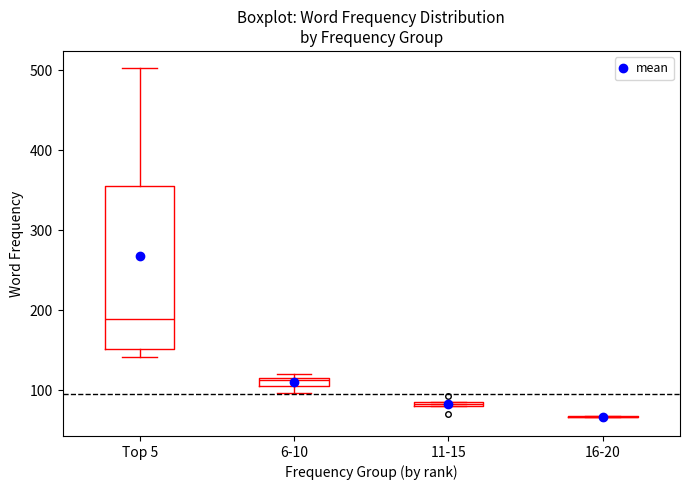

Where is the upper edge of the box for 11-15 on the y-axis? The values are not printed on the chart, so give them approximately, as read against the axis.

90